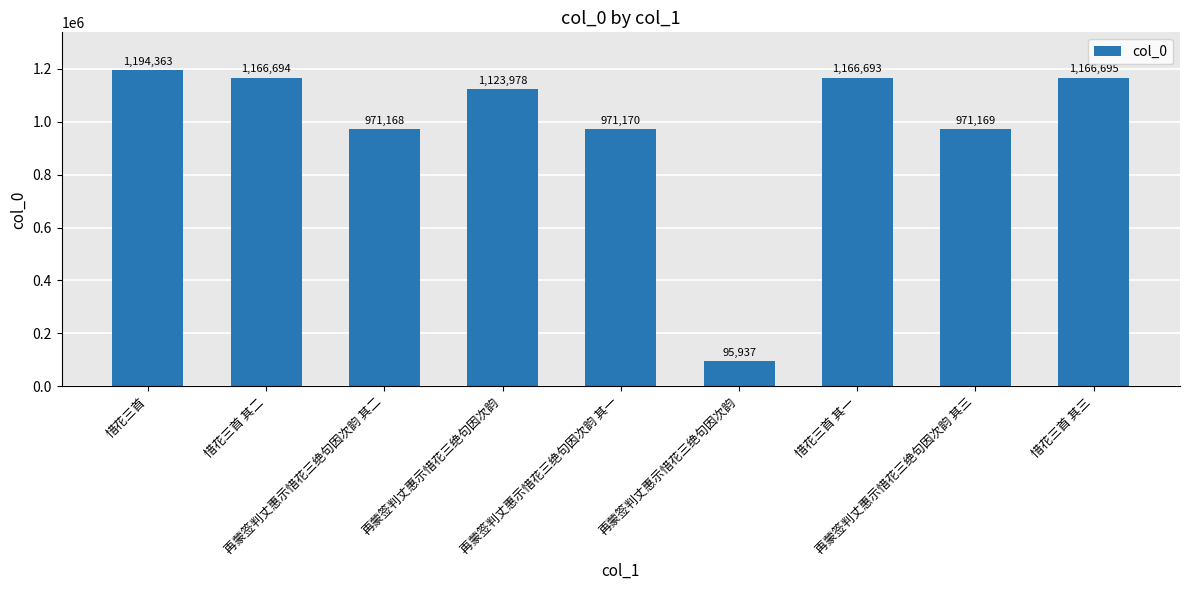

List the labels in order of value, largest first.

惜花三首, 惜花三首 其三, 惜花三首 其二, 惜花三首 其一, 再蒙签判丈惠示惜花三绝句因次韵, 再蒙签判丈惠示惜花三绝句因次韵 其一, 再蒙签判丈惠示惜花三绝句因次韵 其三, 再蒙签判丈惠示惜花三绝句因次韵 其二, 再蒙签判丈惠示惜花三绝句因次韵